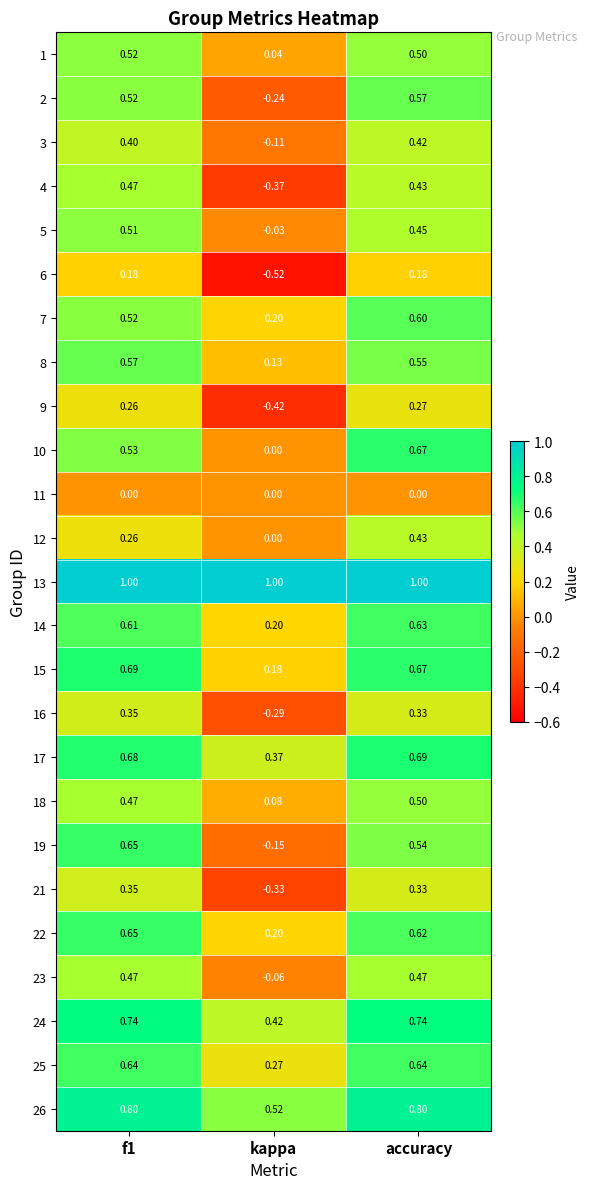

Where is 14 nearest to the value 0?

kappa